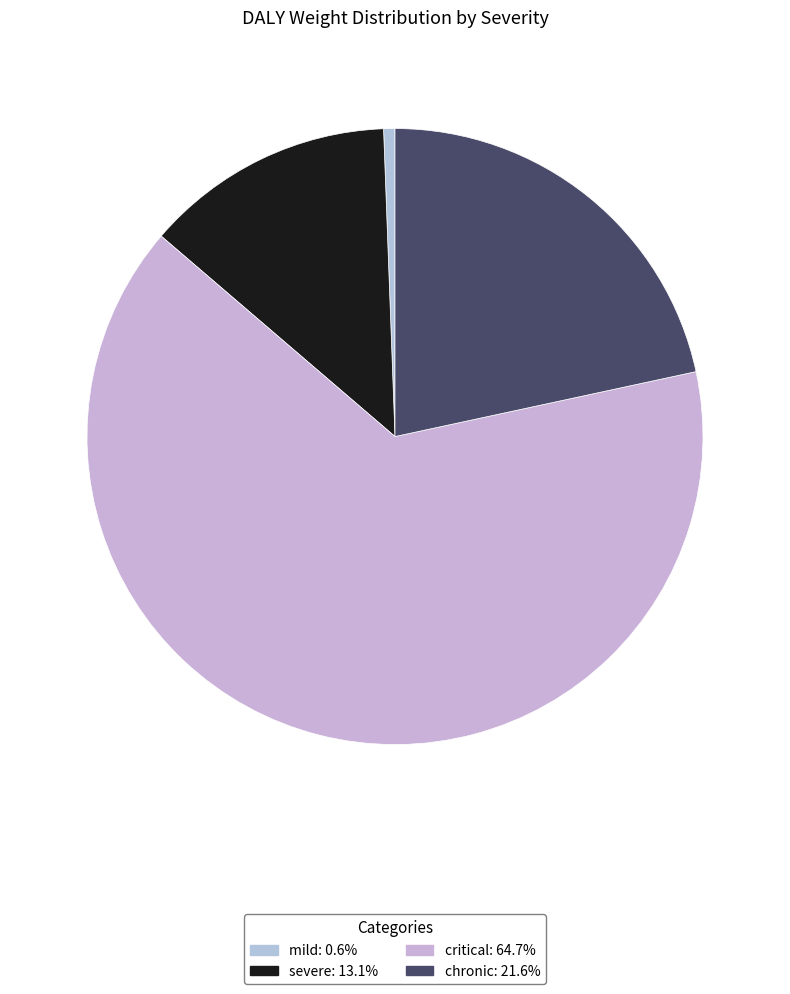

Rank the categories by value from highest to lowest.

critical, chronic, severe, mild